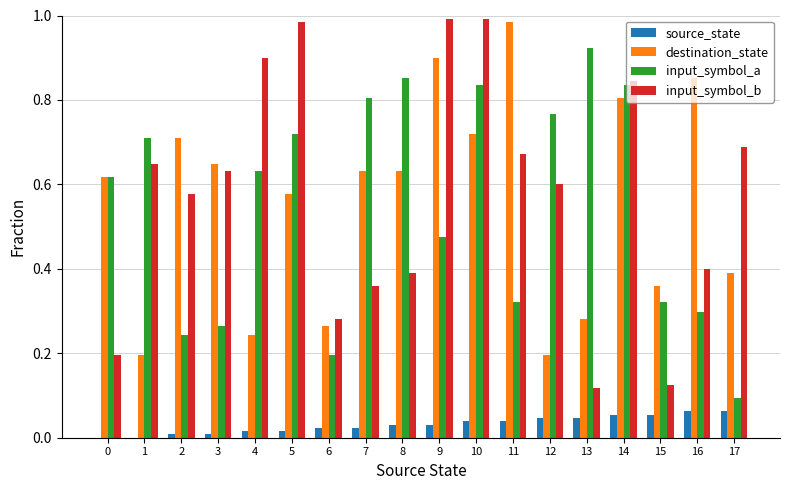

Between 9 and 11, which series saw the biggest shift?

input_symbol_b